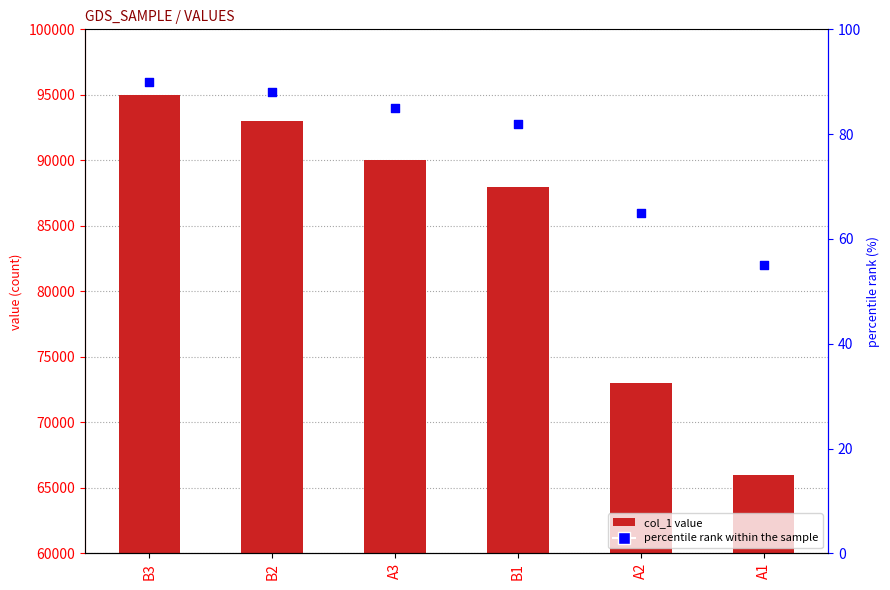

Which series has the largest Y range (max minus min)?

col_1